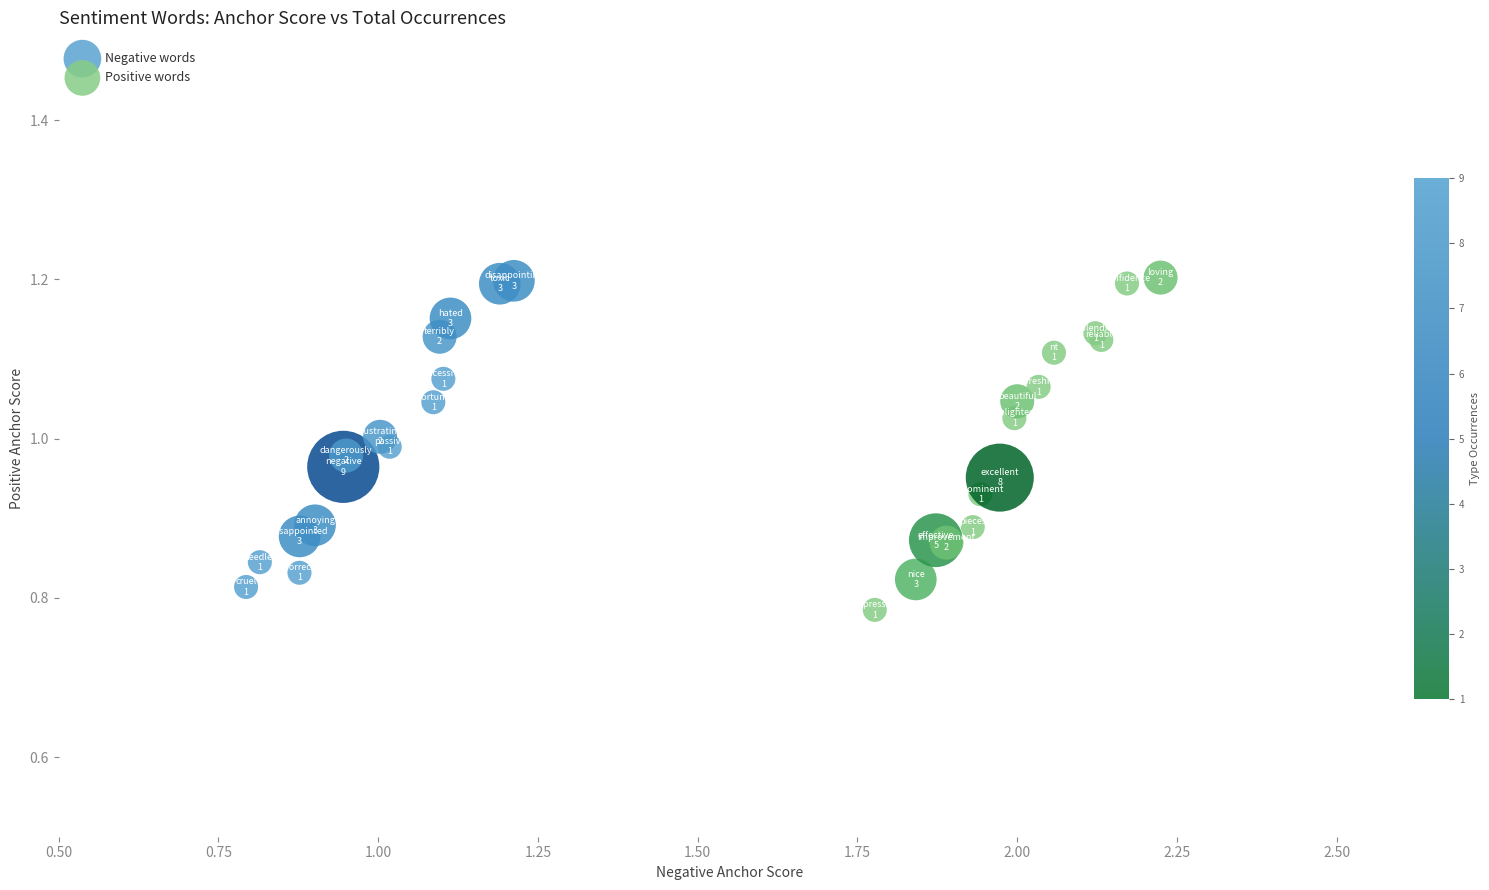

What are all the series names shown in the legend?

Negative words, Positive words